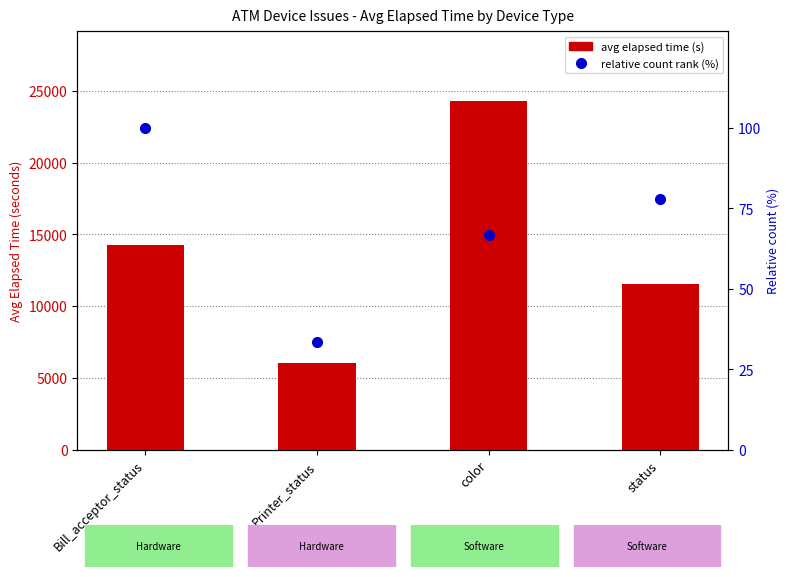

Rank the categories by percentile rank within device value from highest to lowest.

Bill_acceptor_status, status, color, Printer_status